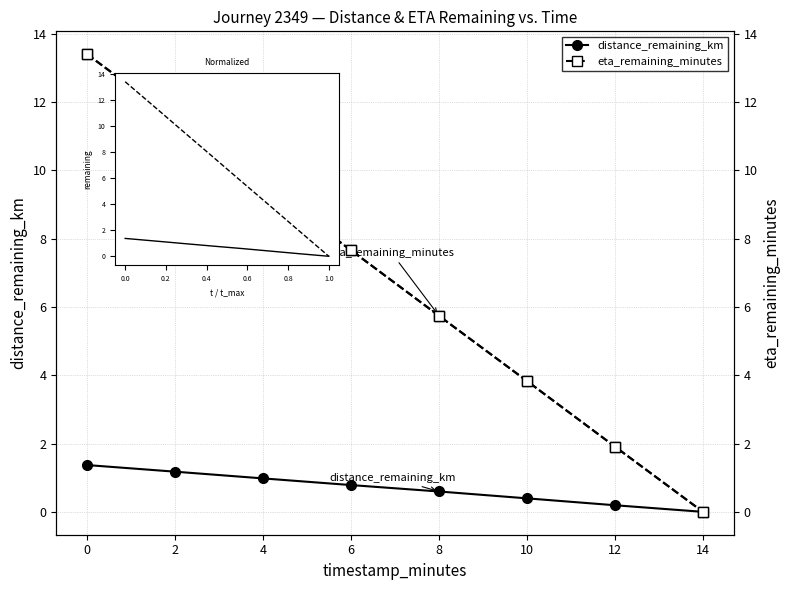

Which series has the largest range (max minus min)?

eta_remaining_minutes